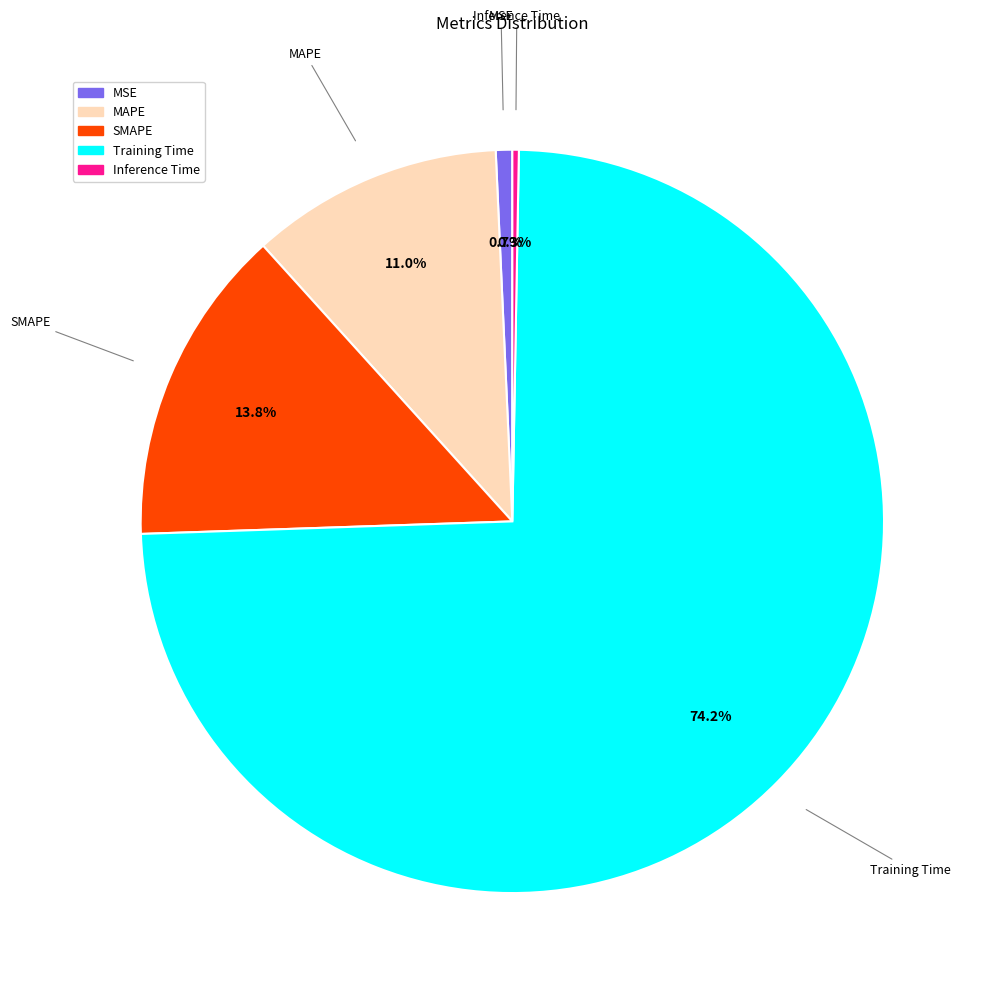

Do SMAPE and Inference Time together represent more than half of the pie?

No